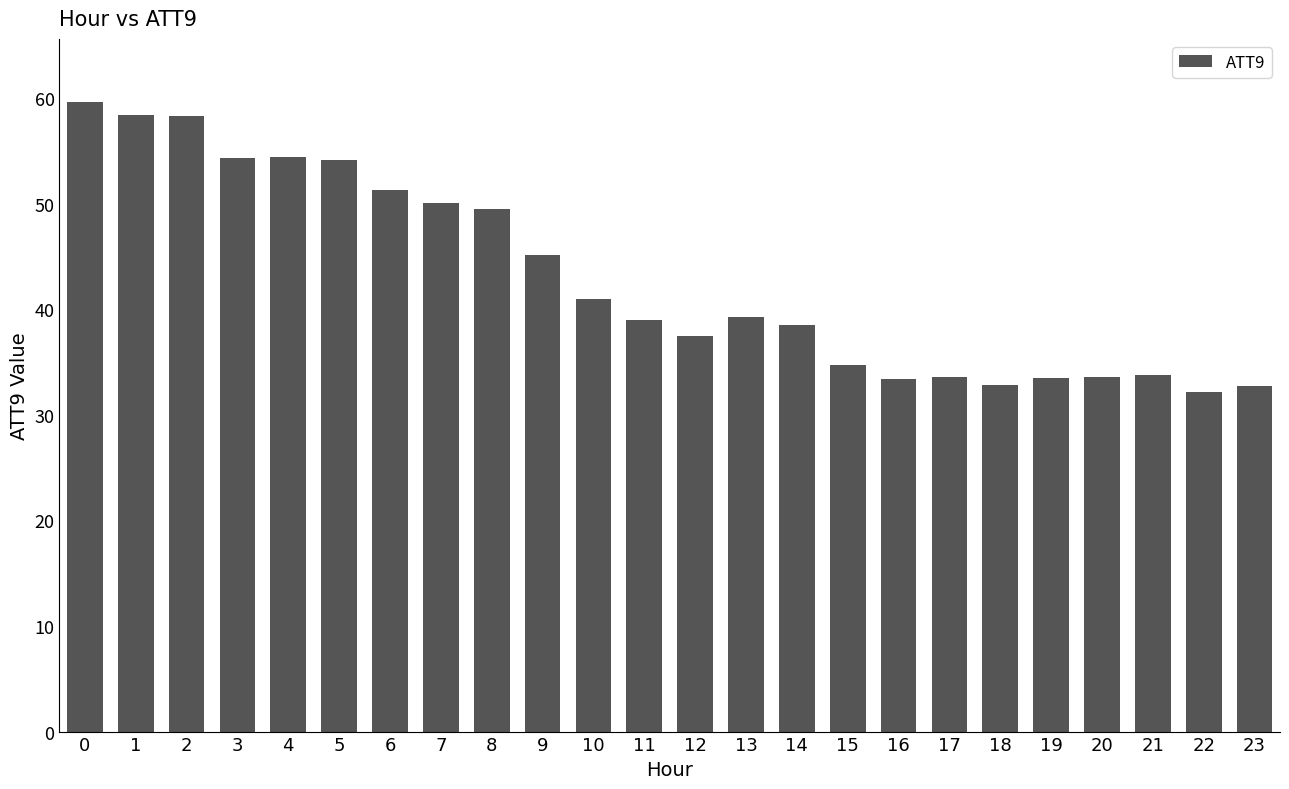

Are the bars horizontal?

No